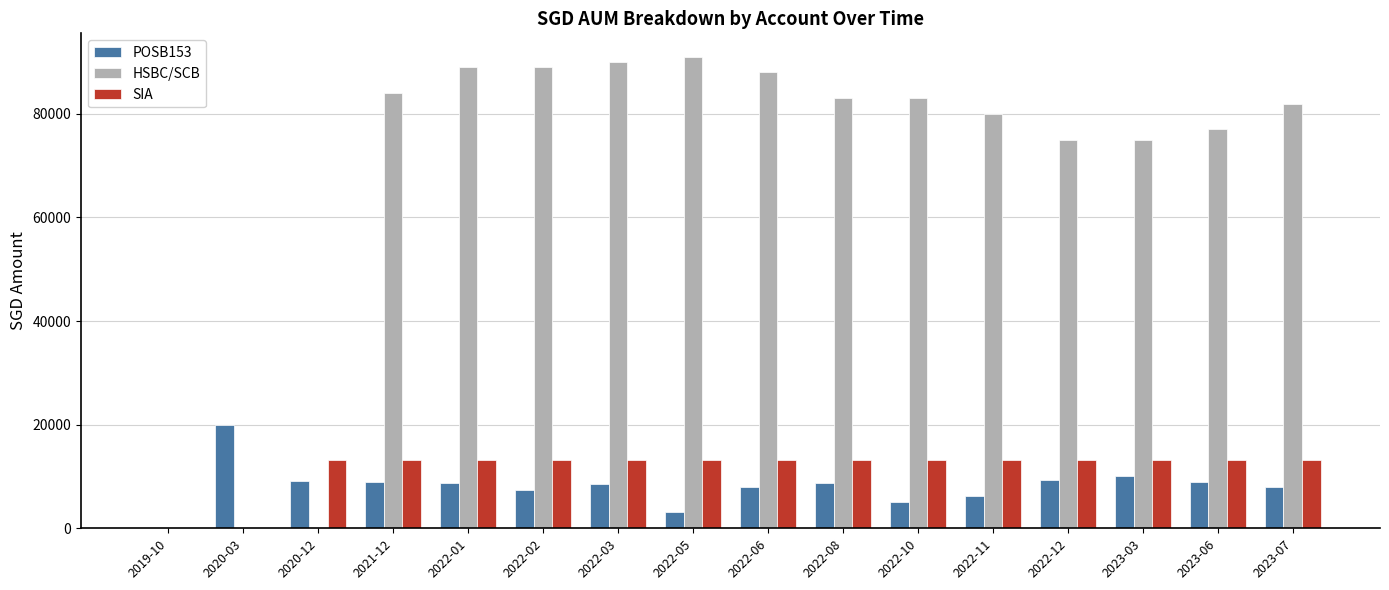

What is the spread (max minus min) of values at 2022-06?

80123.0